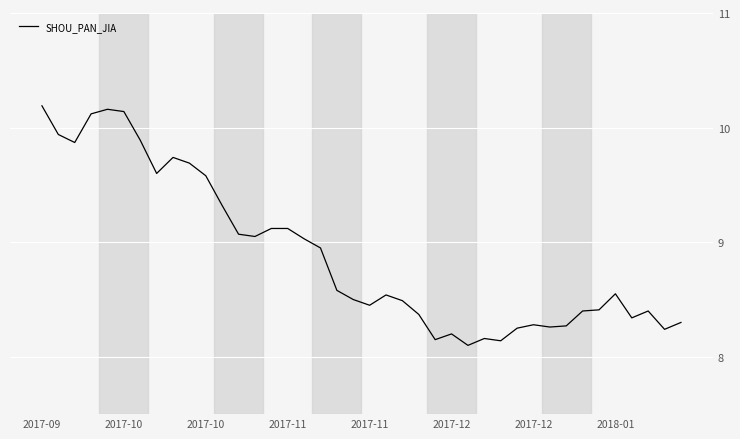

True or false: the data has more than 1 interior local peaks.

True